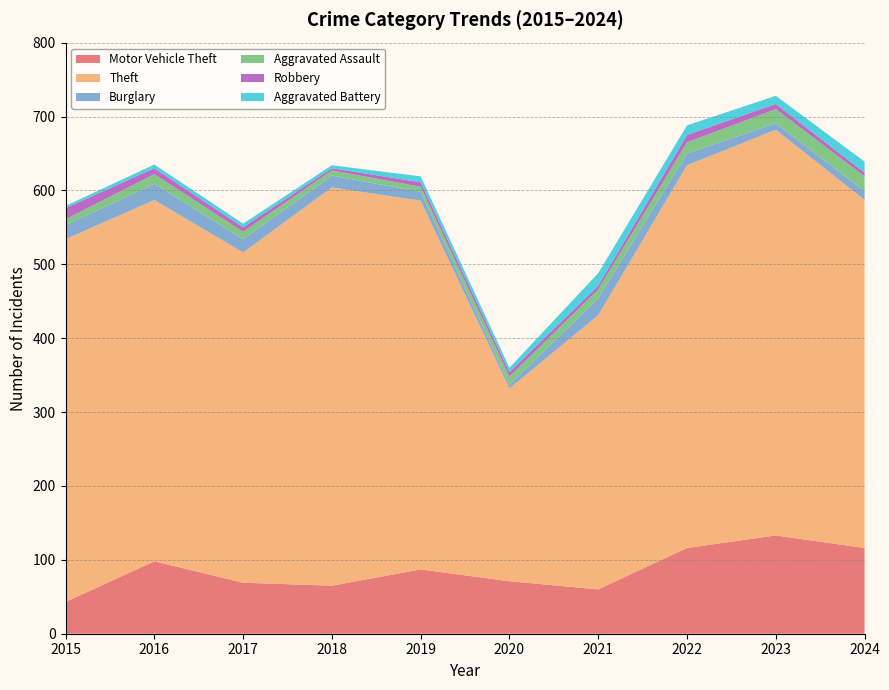

Reading left to right, extract all data points from this chart.

Motor Vehicle Theft: 2015=43	2016=98	2017=69	2018=65	2019=87	2020=71	2021=60	2022=116	2023=133	2024=116
Theft: 2015=491	2016=489	2017=447	2018=539	2019=499	2020=261	2021=371	2022=518	2023=549	2024=471
Burglary: 2015=19	2016=22	2017=18	2018=16	2019=12	2020=5	2021=23	2022=16	2023=9	2024=12
Aggravated Assault: 2015=8	2016=13	2017=10	2018=7	2019=7	2020=11	2021=12	2022=15	2023=19	2024=20
Robbery: 2015=15	2016=8	2017=6	2018=3	2019=6	2020=6	2021=5	2022=10	2023=7	2024=5
Aggravated Battery: 2015=3	2016=5	2017=5	2018=4	2019=8	2020=6	2021=17	2022=13	2023=11	2024=15